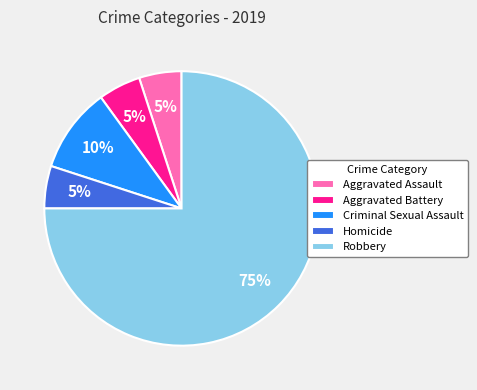

Combined, do Criminal Sexual Assault and Robbery account for over 50%?

Yes